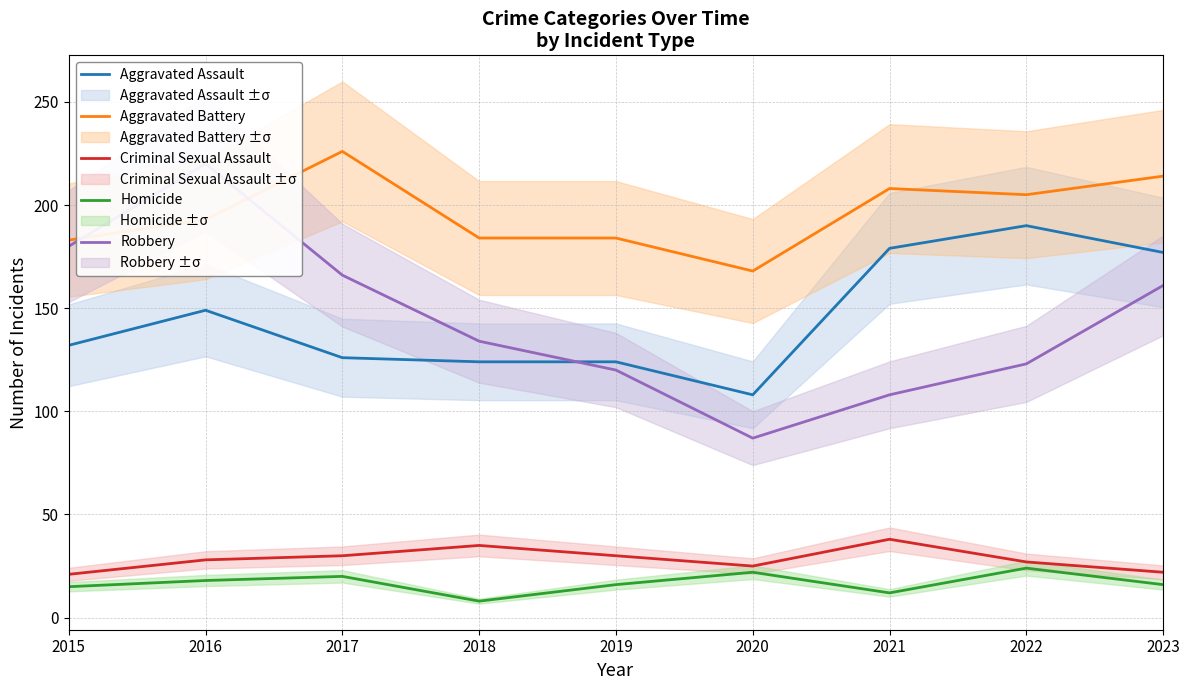

Does the chart have visible grid lines?

Yes